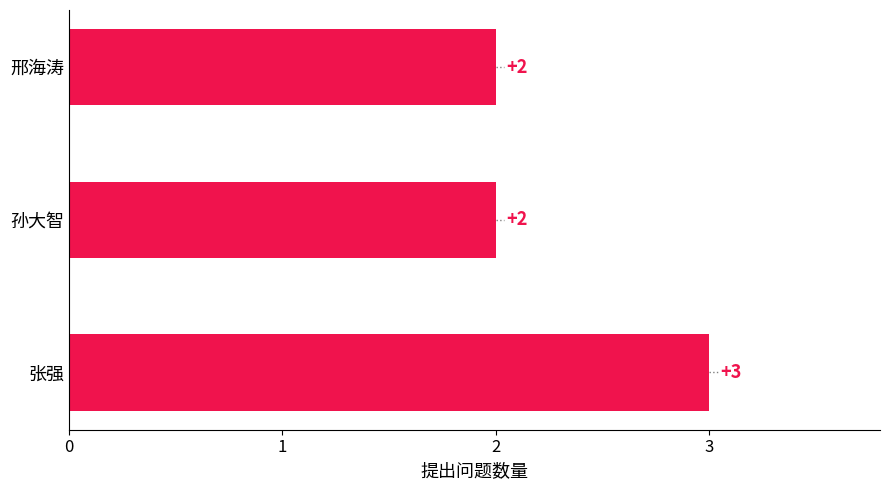

Are the bars grouped side by side (vs. stacked)?

No